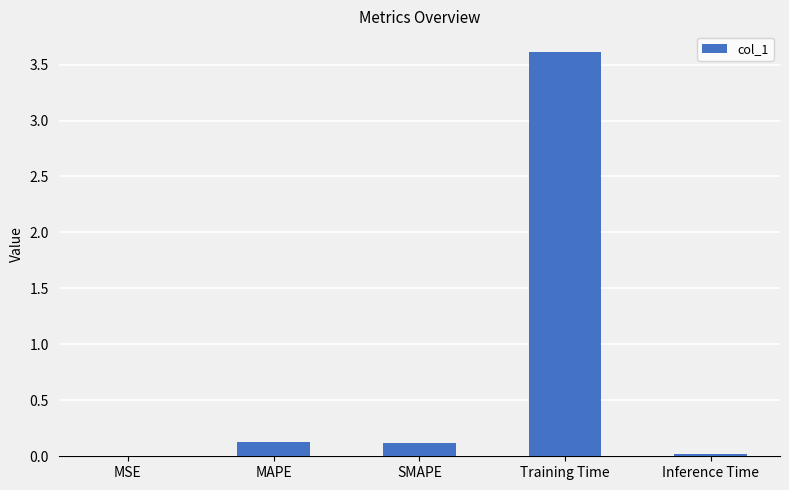

What value does the data have at Training Time?

3.6